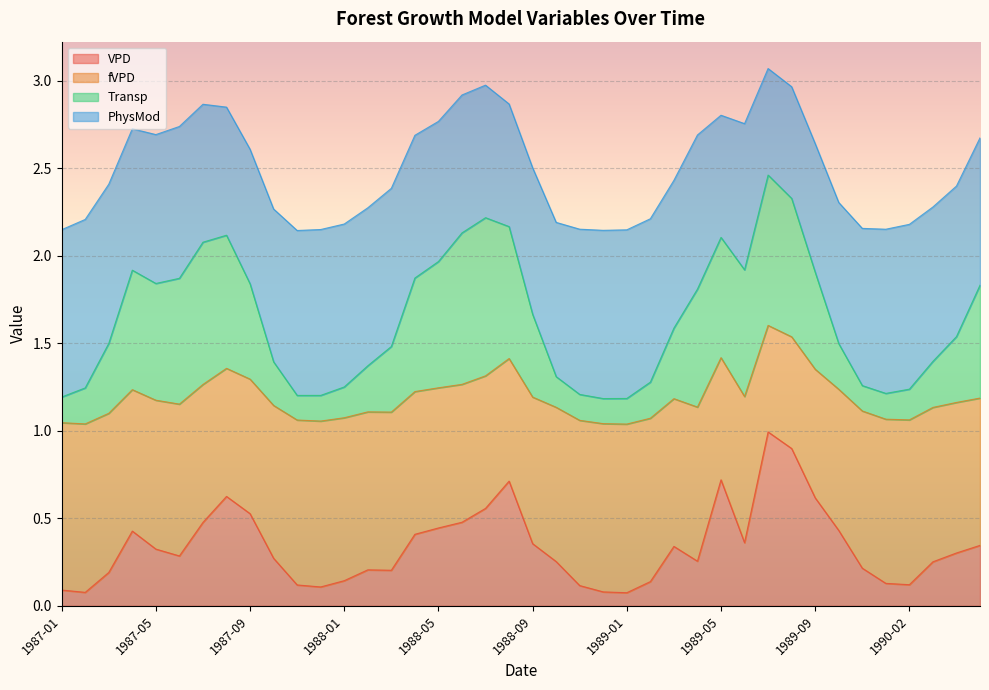

At which label is fVPD closest to 1?

1989-01